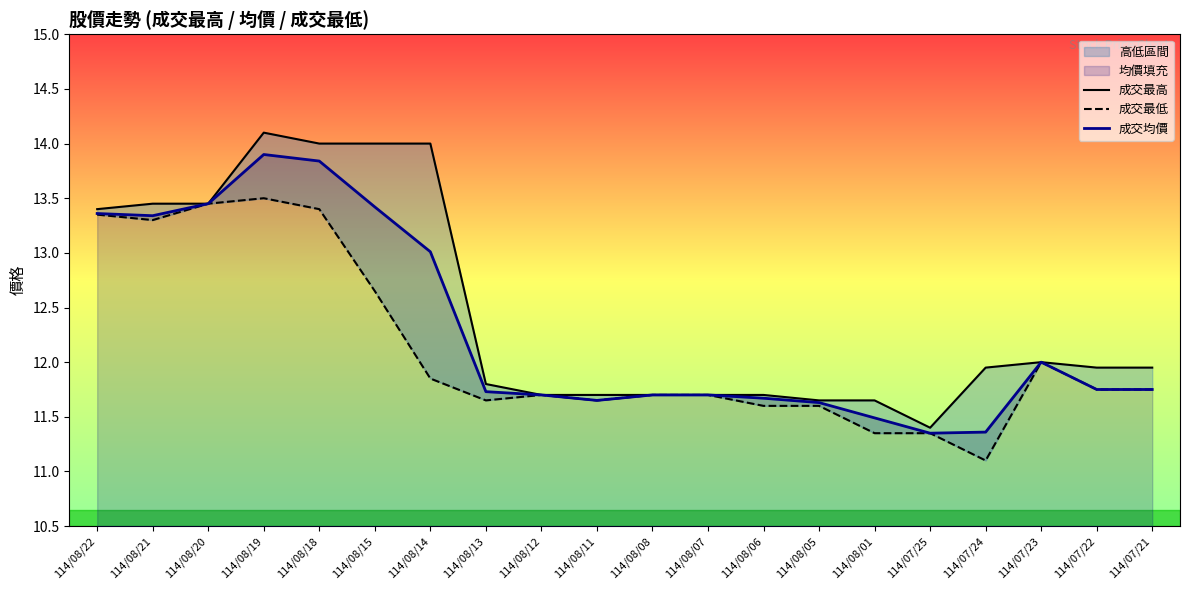

Reading right to left, what are all the values shown in this chart?

成交最高: 11.9	11.9	12.0	11.9	11.4	11.7	11.7	11.7	11.7	11.7	11.7	11.7	11.8	14.0	14.0	14.0	14.1	13.4	13.4	13.4
成交最低: 11.8	11.8	12.0	11.1	11.3	11.3	11.6	11.6	11.7	11.7	11.7	11.7	11.7	11.8	12.7	13.4	13.5	13.4	13.3	13.3
成交均價: 11.8	11.8	12.0	11.4	11.3	11.5	11.6	11.7	11.7	11.7	11.7	11.7	11.7	13.0	13.4	13.8	13.9	13.4	13.3	13.4